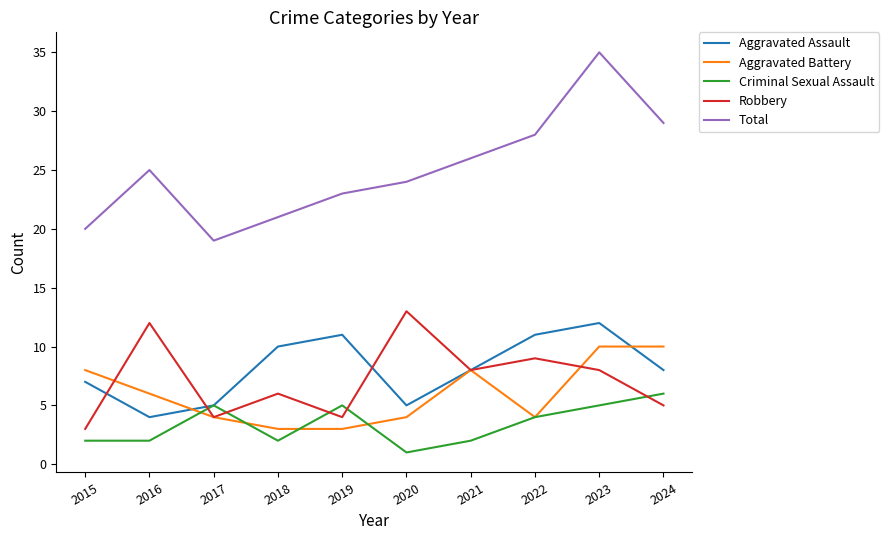

True or false: Aggravated Battery and Total cross at least once.

False